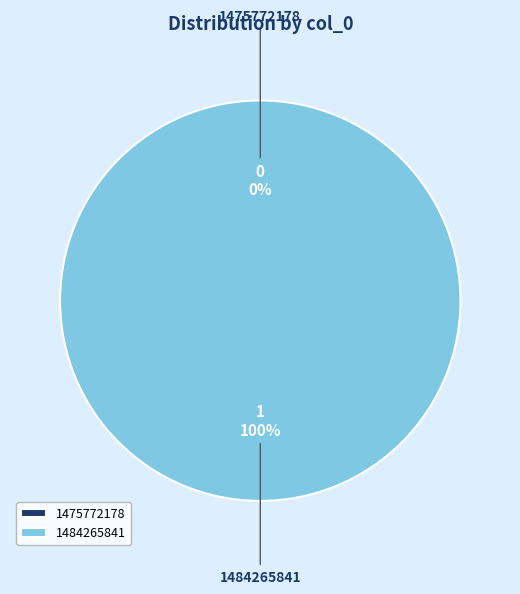

Does 1484265841 account for over 50% of the chart?

Yes